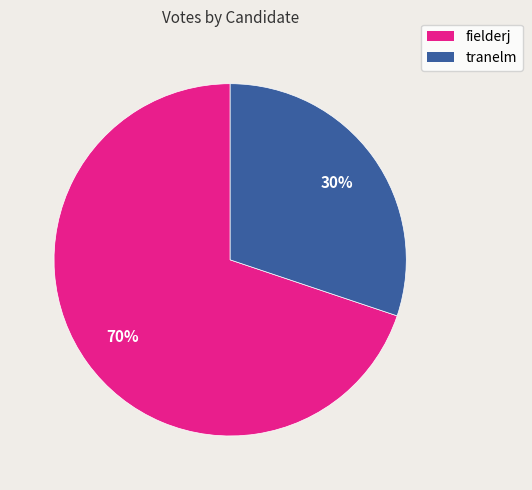

Approximately how many times larger is the value at tranelm compared to fielderj?

0.4